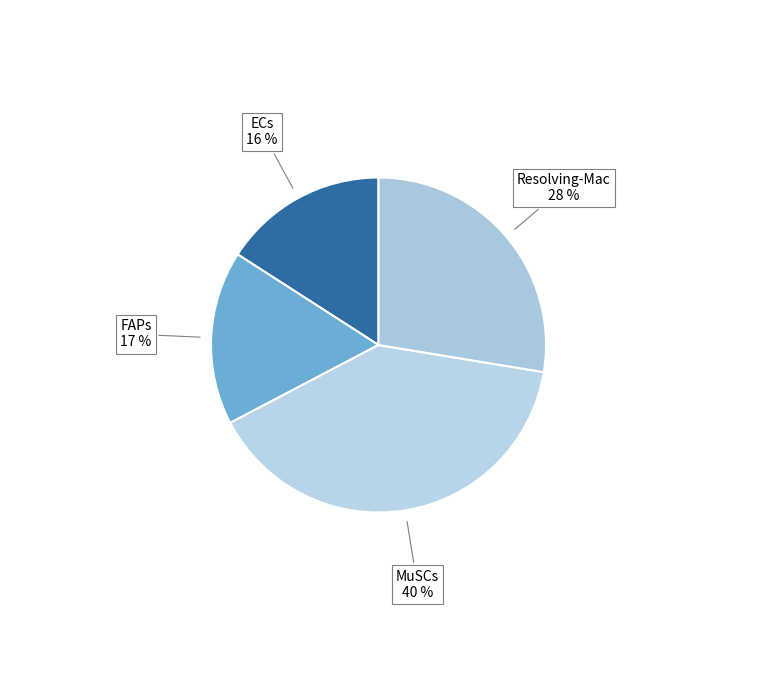

Which slice is the smallest?

ECs